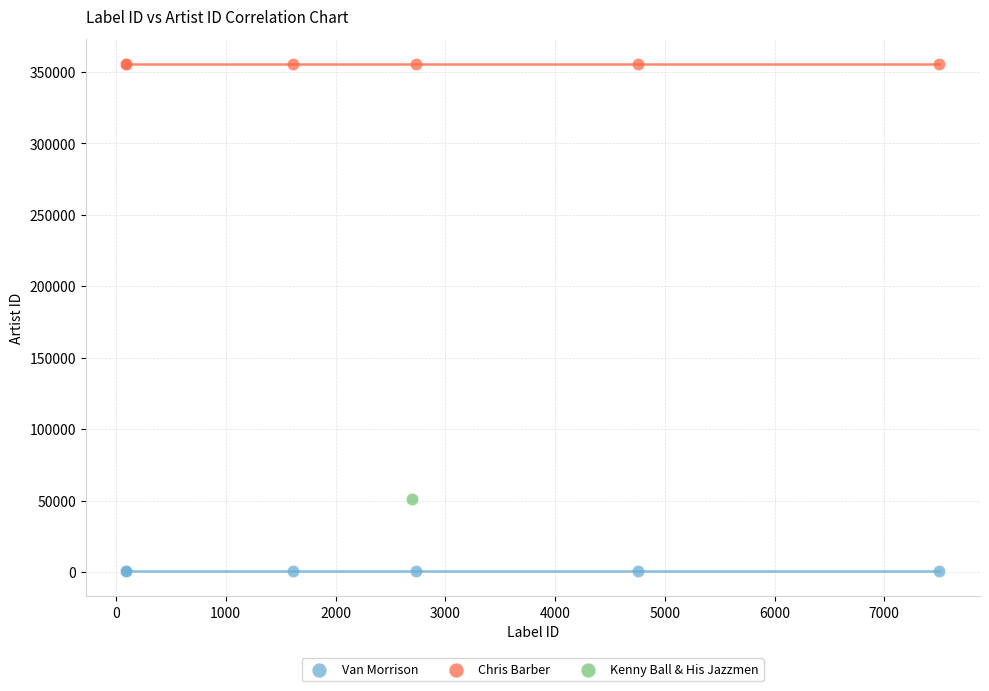

What are all the series names shown in the legend?

Van Morrison, Chris Barber, Kenny Ball & His Jazzmen